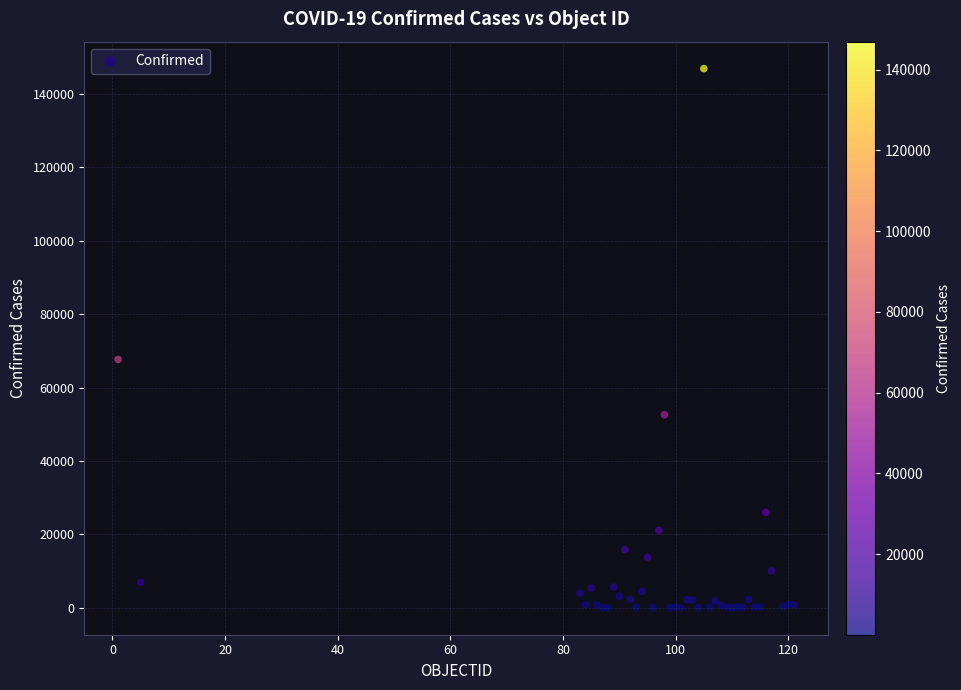

What Y value in the scatter plot is closest to 73450?

67674